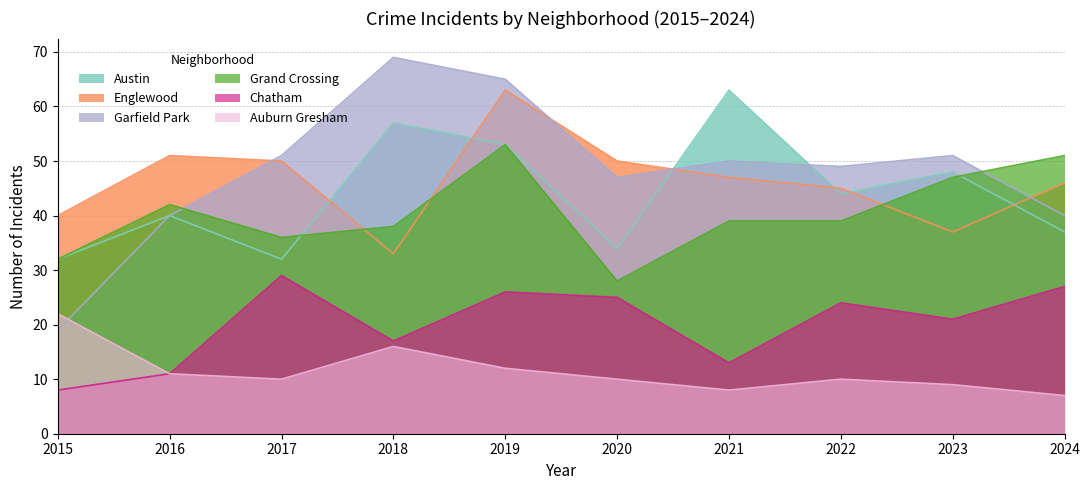

Count the number of data series in this chart.

6